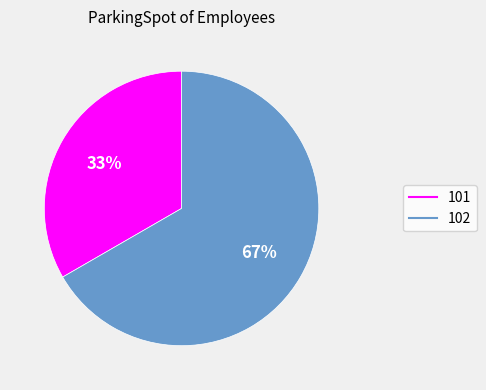

Which has a higher value, 102 or 101?

102